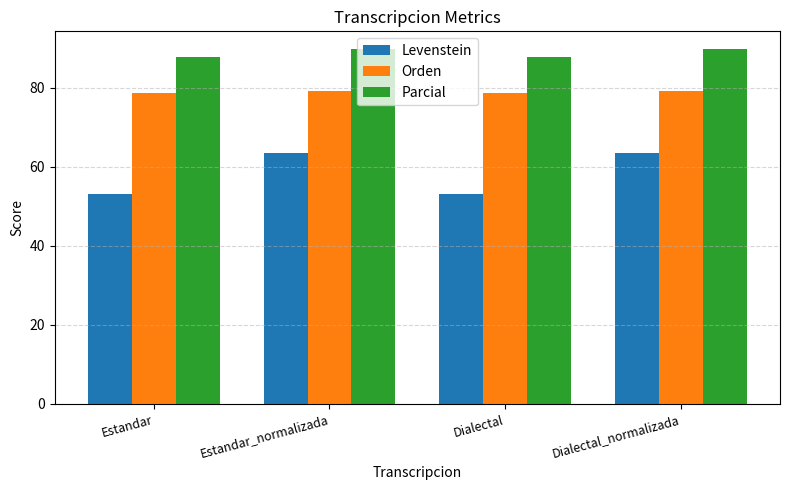

Which series has the largest total across all categories?

Parcial